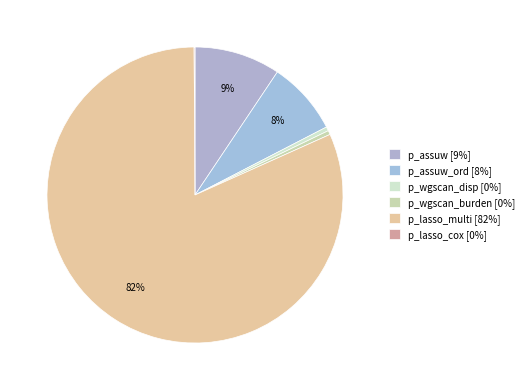

How many slices are in this pie chart?

6